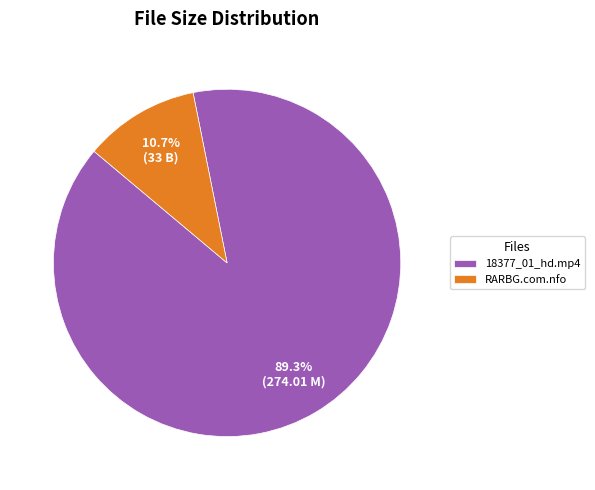

Does any single category account for the majority?

Yes